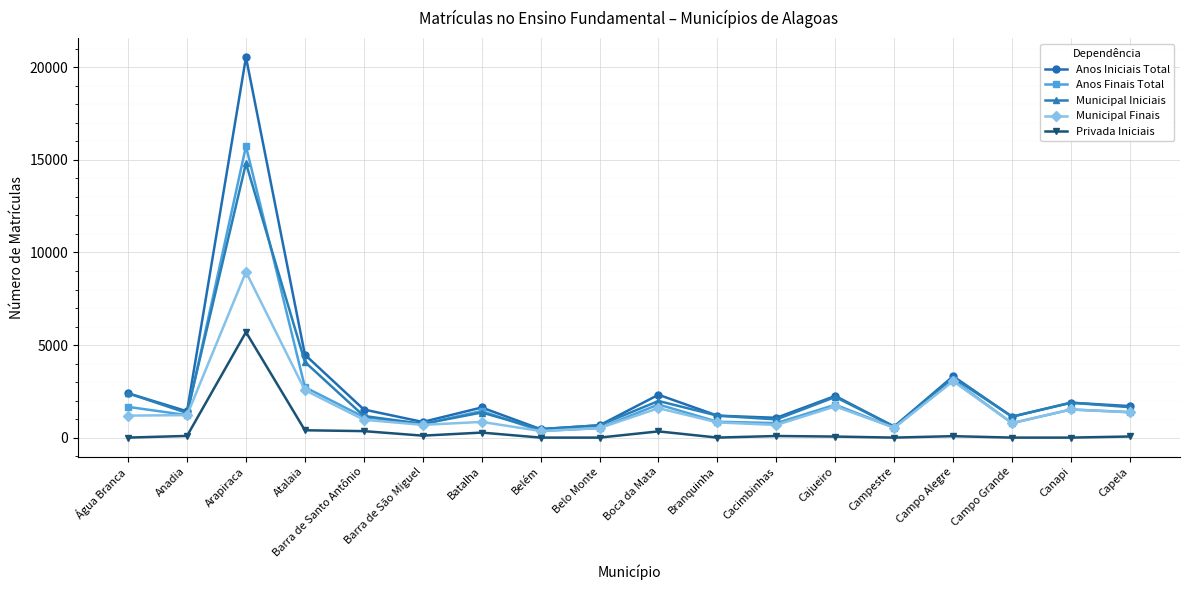

Which category has the highest value across all series?

Arapiraca